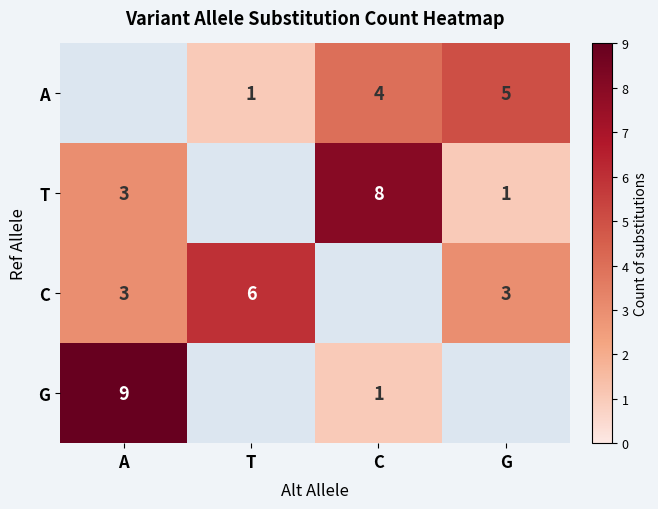

At which category is the sum across all series the highest?

A